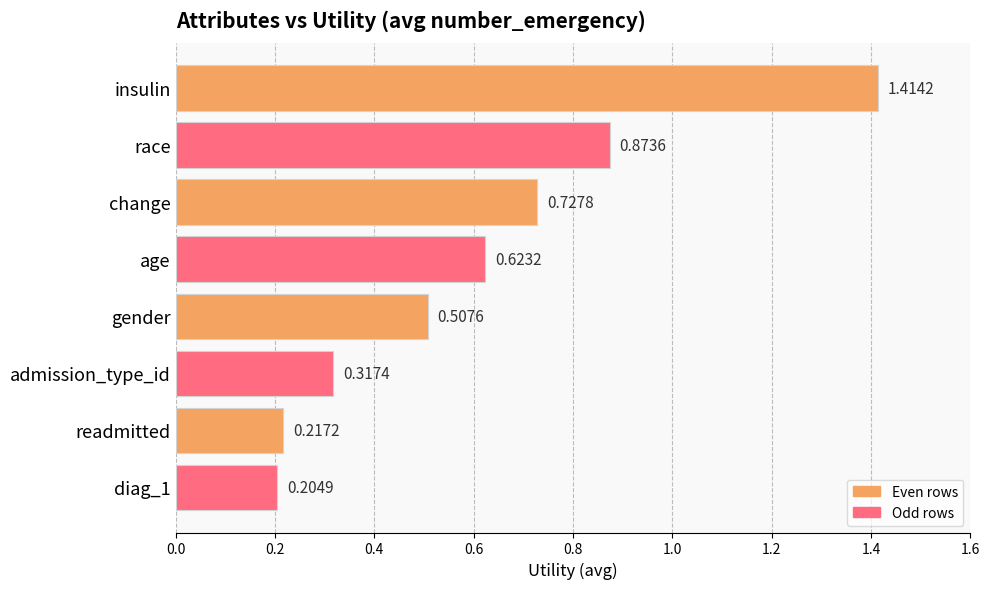

What is the label of the 4th bar from the top?

age